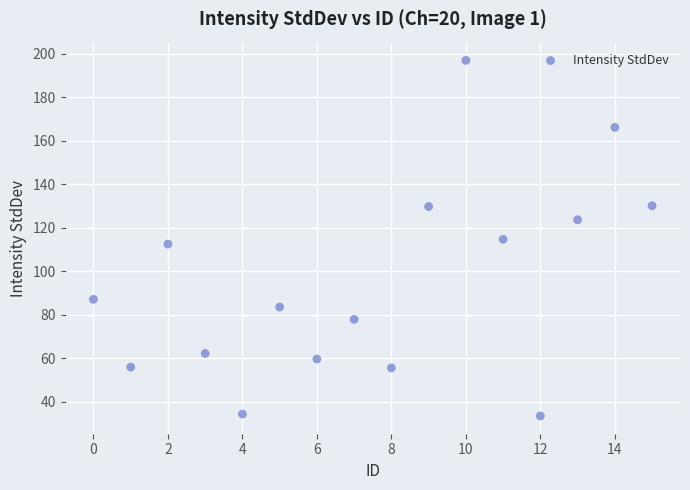

What is the range of Y values (max minus min)?

163.3